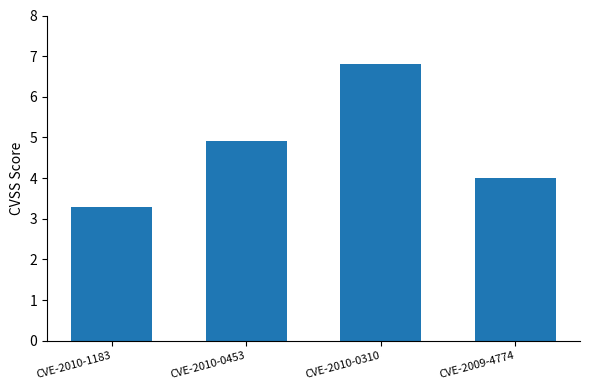

What is the change in value from CVE-2010-0453 to CVE-2009-4774?

-0.9